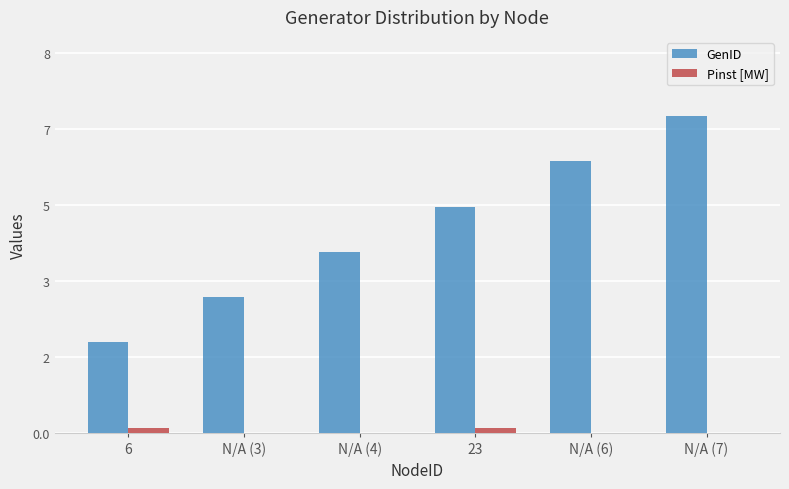

What are all the series names shown in the legend?

GenID, Pinst [MW]